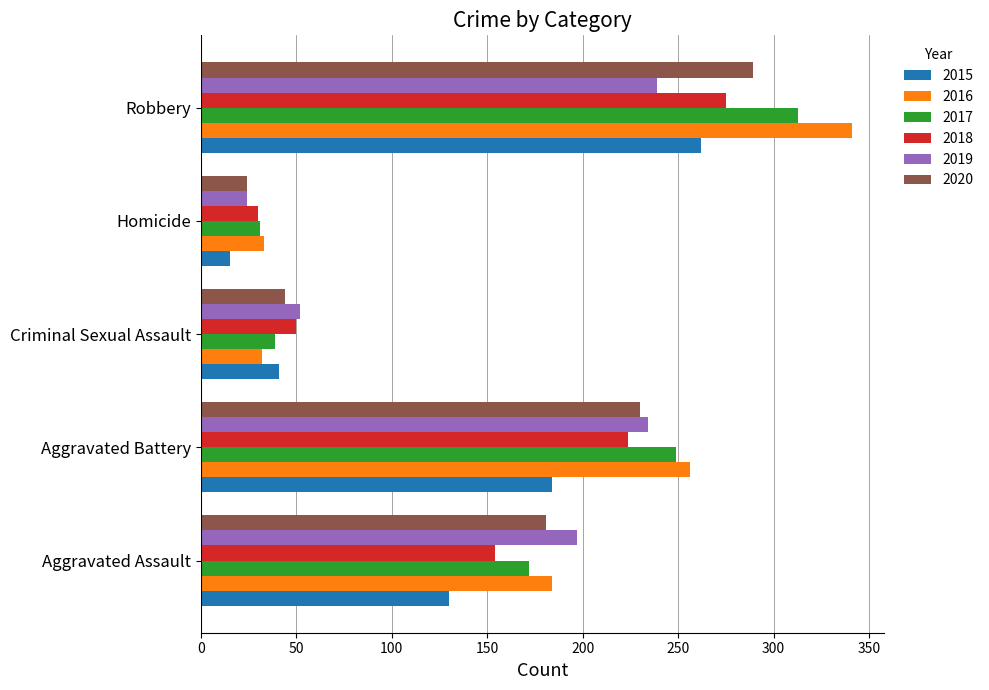

At how many categories does at least one series exceed 229?

2